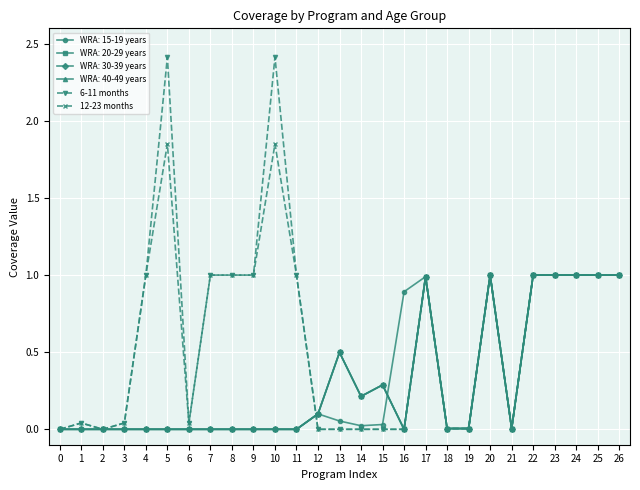

True or false: 6-11 months and 12-23 months intersect in this chart.

False